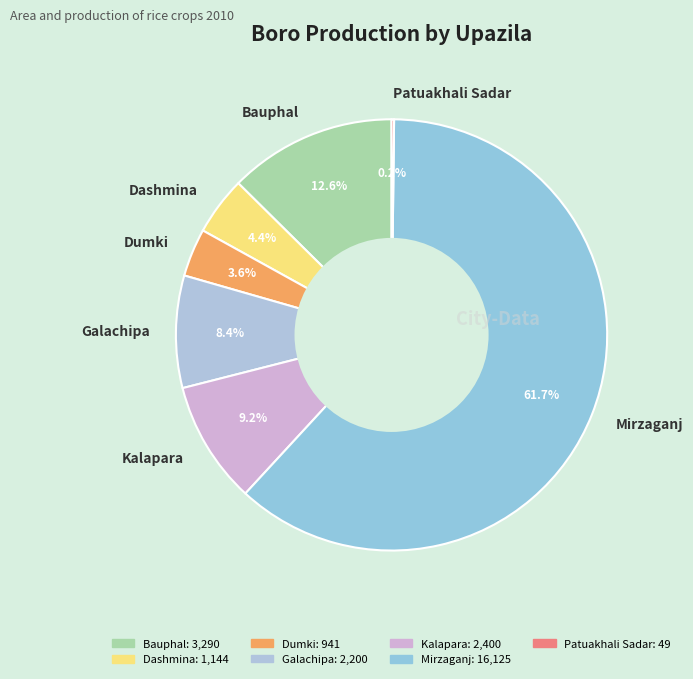

Is the sum of Galachipa and Kalapara greater than half?

No